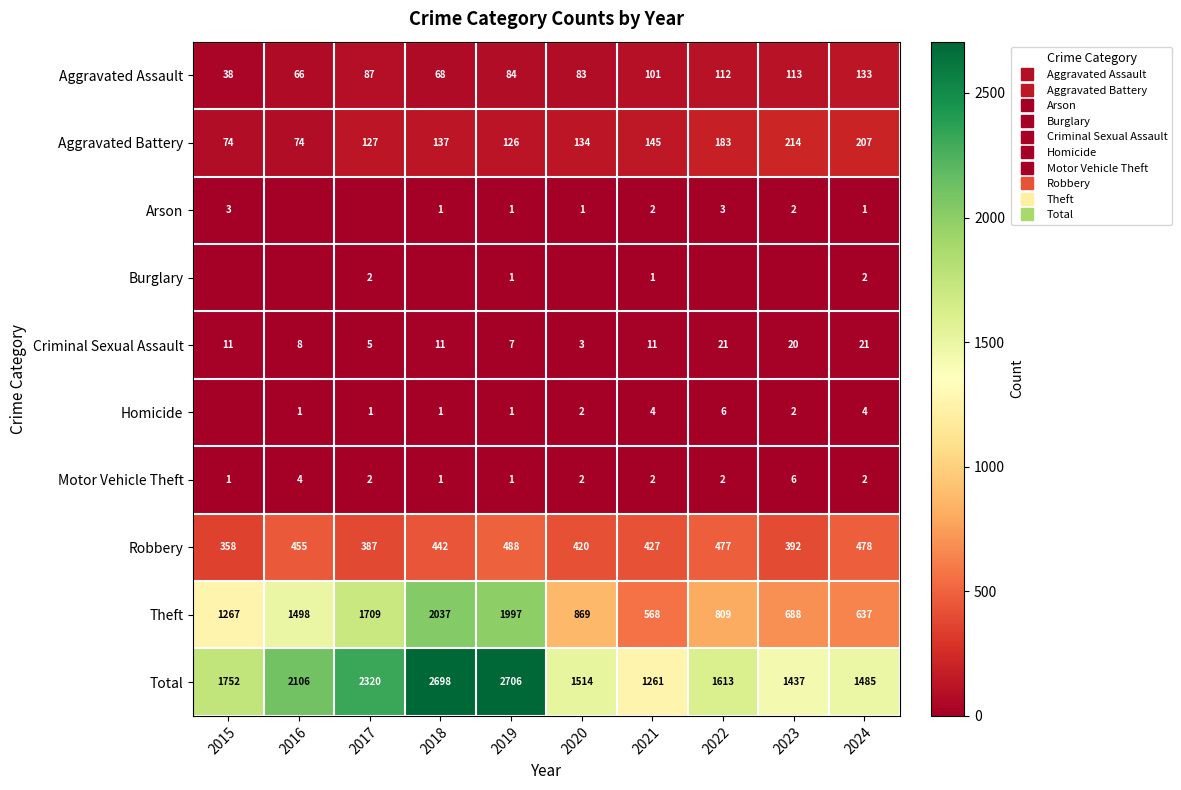

At which label is Homicide closest to 3?

2020